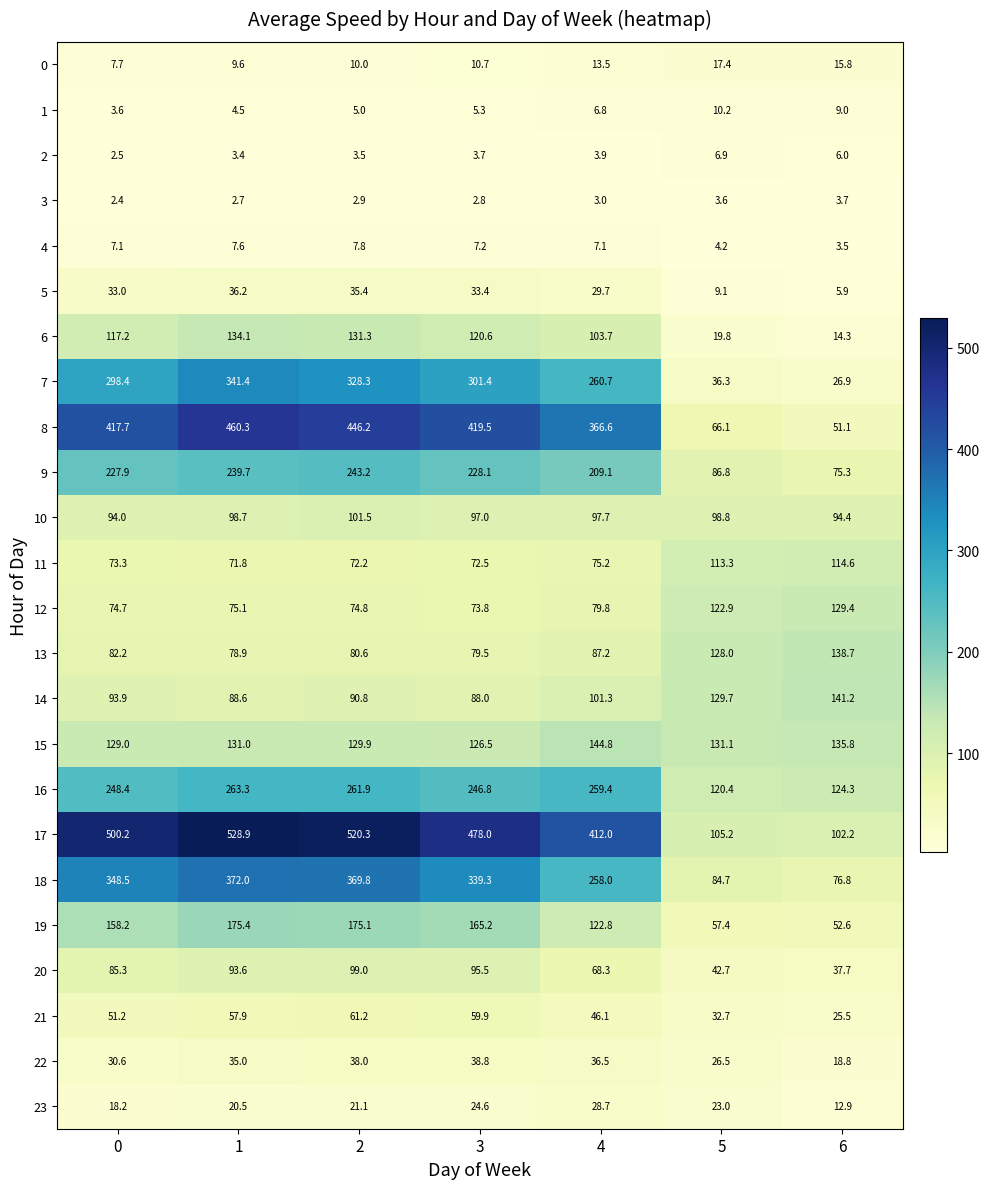

At 4, list the series in order from smallest to largest.

3, 2, 1, 4, 0, 23, 5, 22, 21, 20, 11, 12, 13, 10, 14, 6, 19, 15, 9, 18, 16, 7, 8, 17